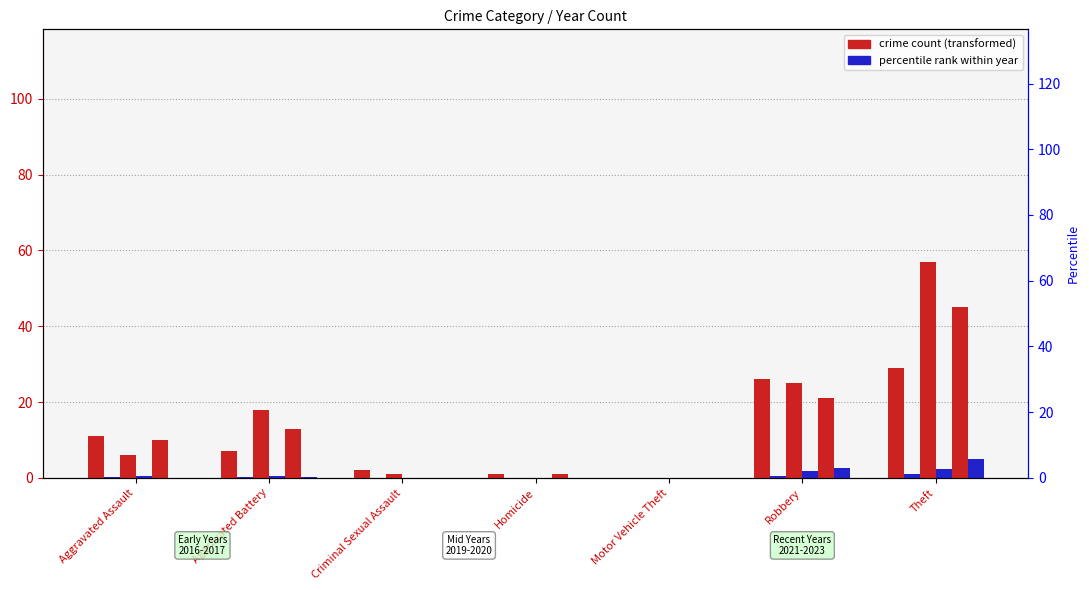

Which has a higher value, Homicide or Criminal Sexual Assault?

Criminal Sexual Assault